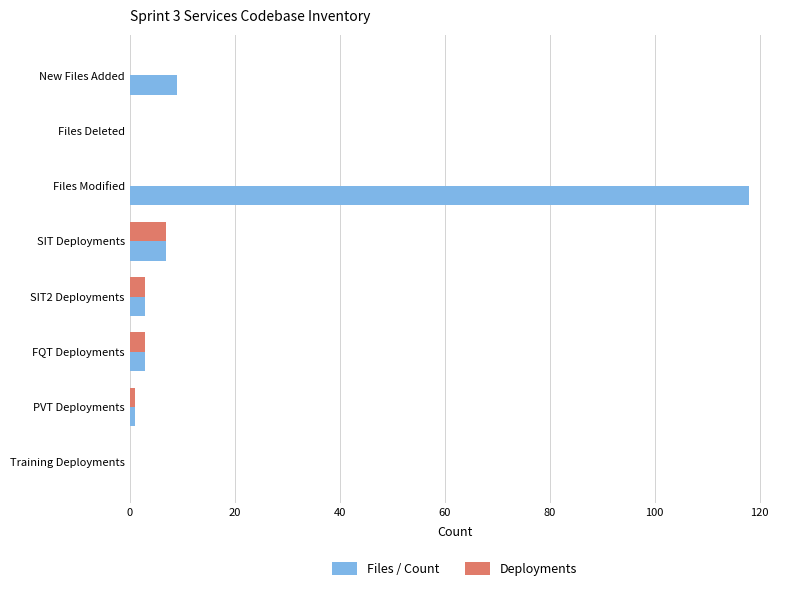

At which category does the chart reach its peak across all series?

Files Modified